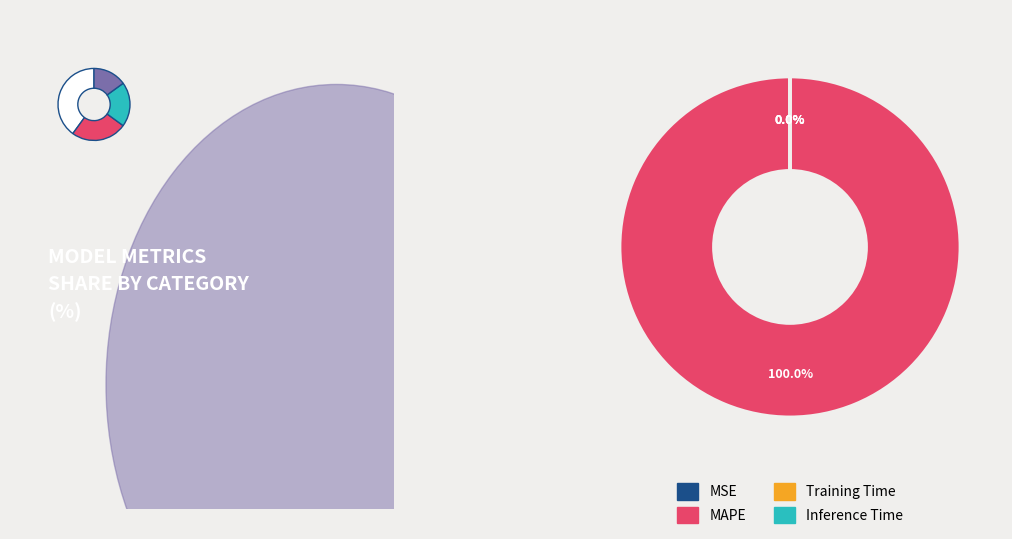

Between Inference Time and MAPE, which is larger?

MAPE